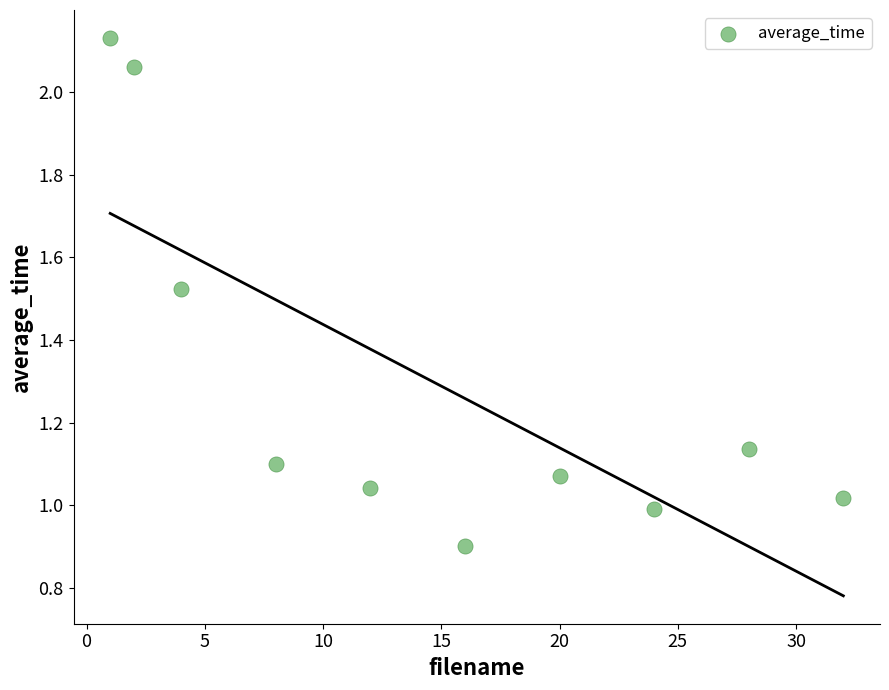

What is the range of Y values (max minus min)?

1.2